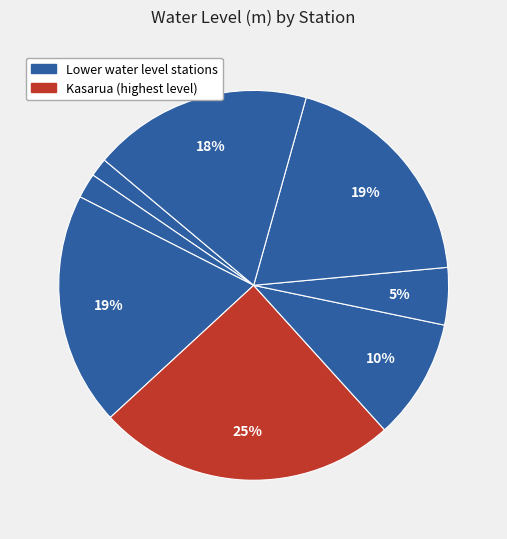

Count the number of slices in the pie.

8